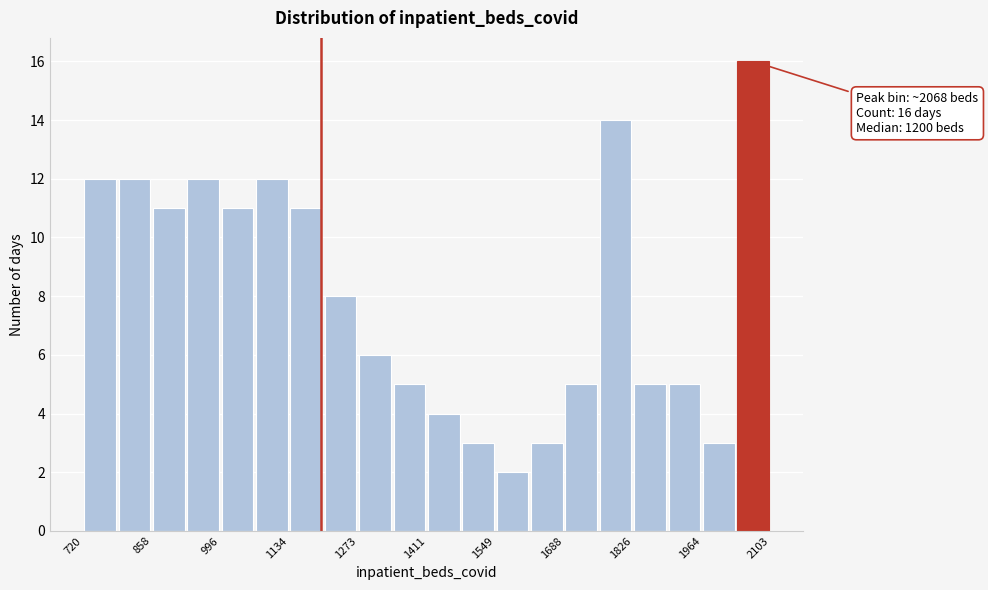

Read against the x-axis, roughly where is the centre of the tallest bar?

2060